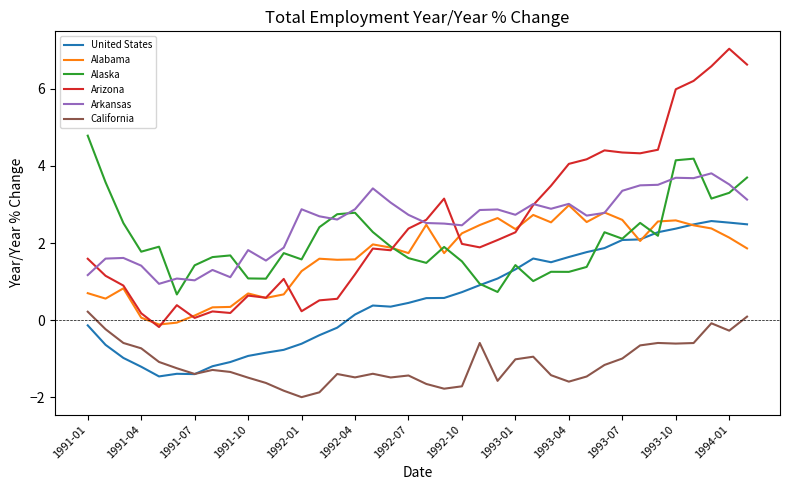

Which series has the largest range (max minus min)?

Arizona